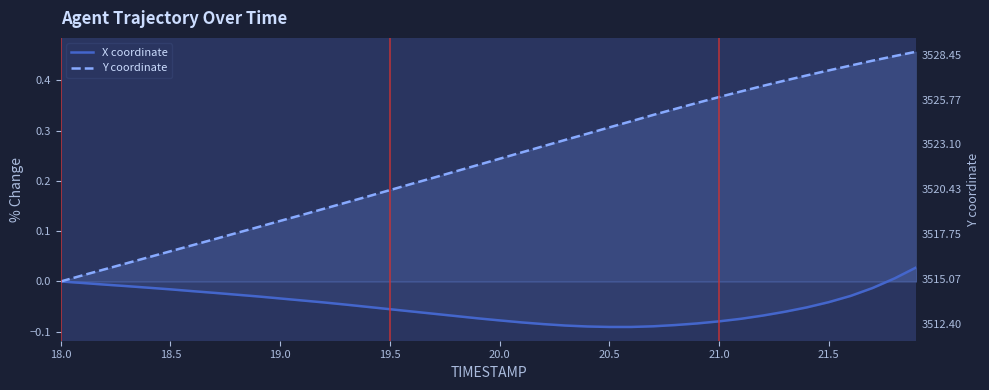

List the series in order of their peak value, lowest first.

X coordinate, Y coordinate